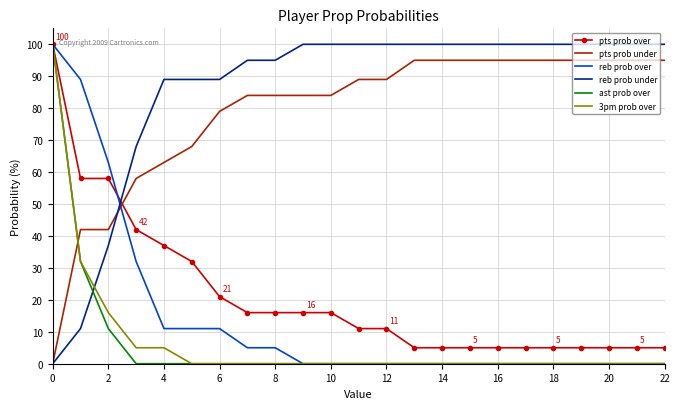

How many times do reb prob under and 3pm prob over cross each other?

1